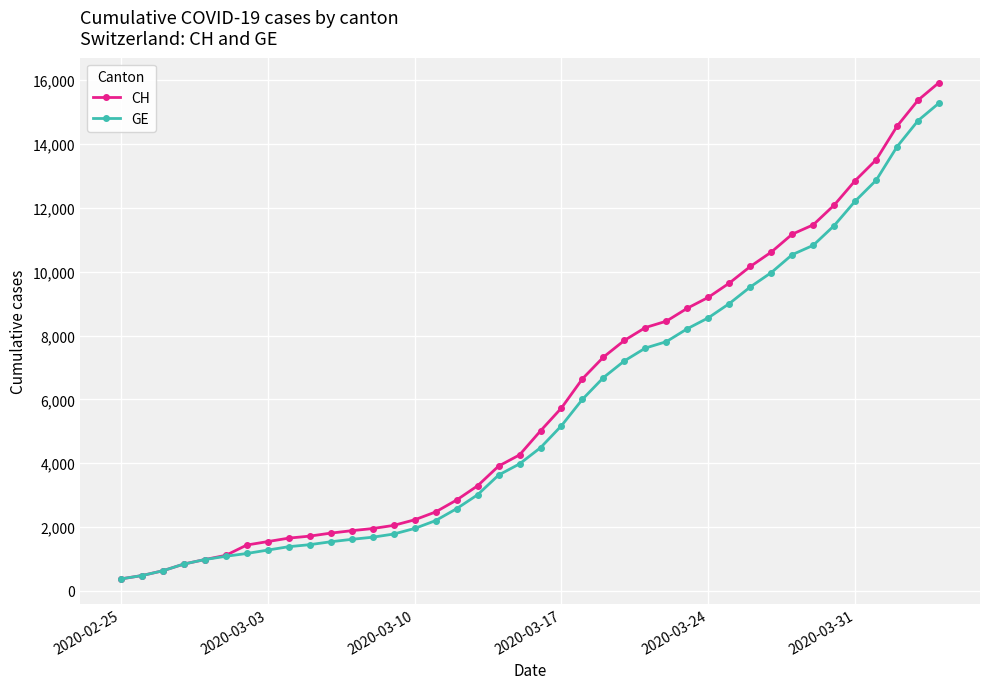

What is the value of the GE point at the 21st from the left?

4485